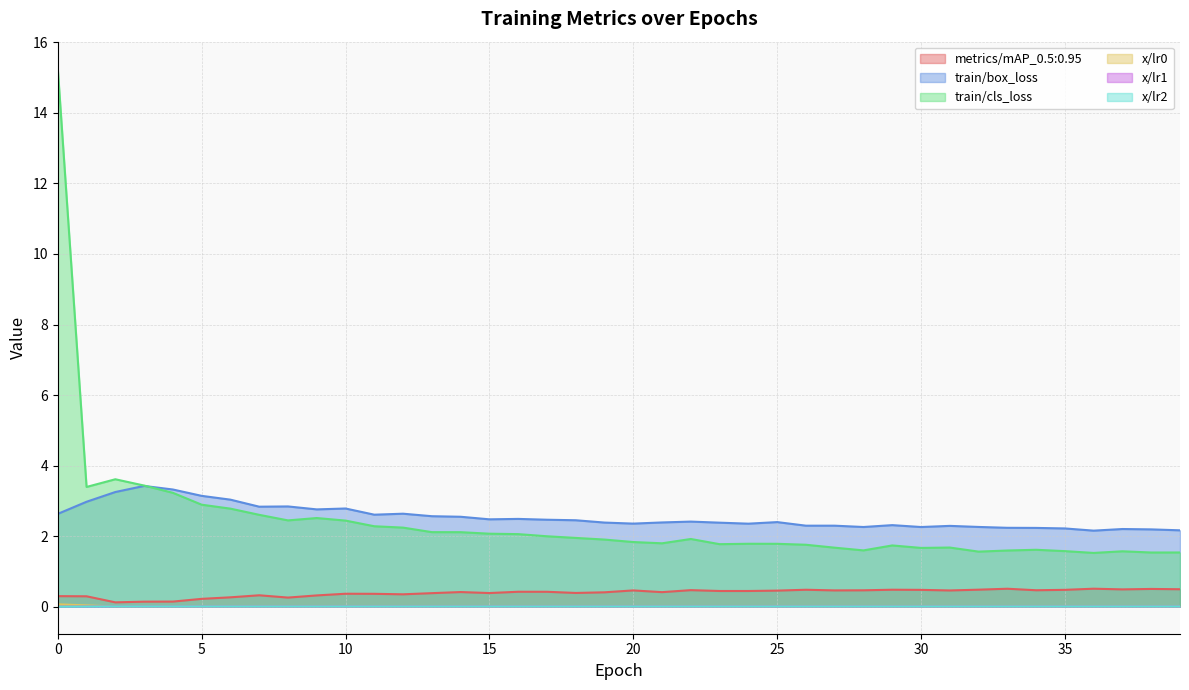

What is the lowest value of the metrics/mAP_0.5:0.95 series?

0.1